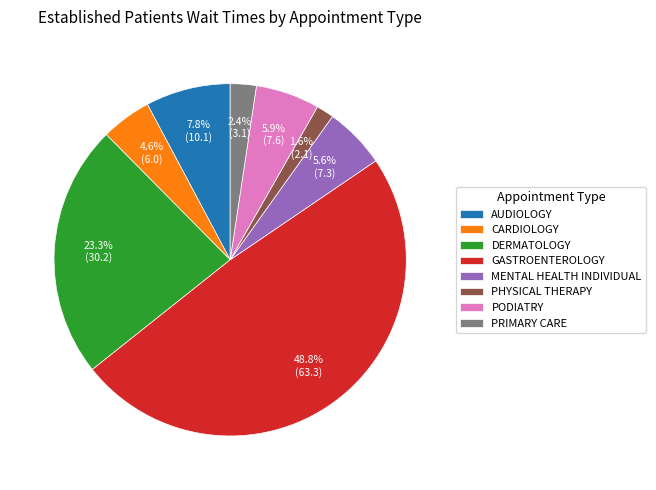

How many slices are in this pie chart?

8